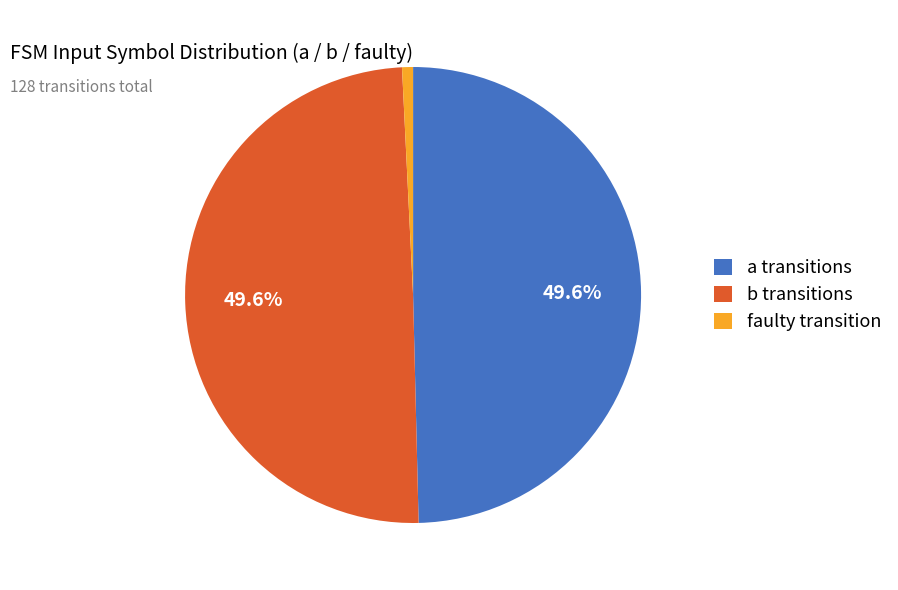

What is the ratio of the value at faulty to the value at a?

0.0